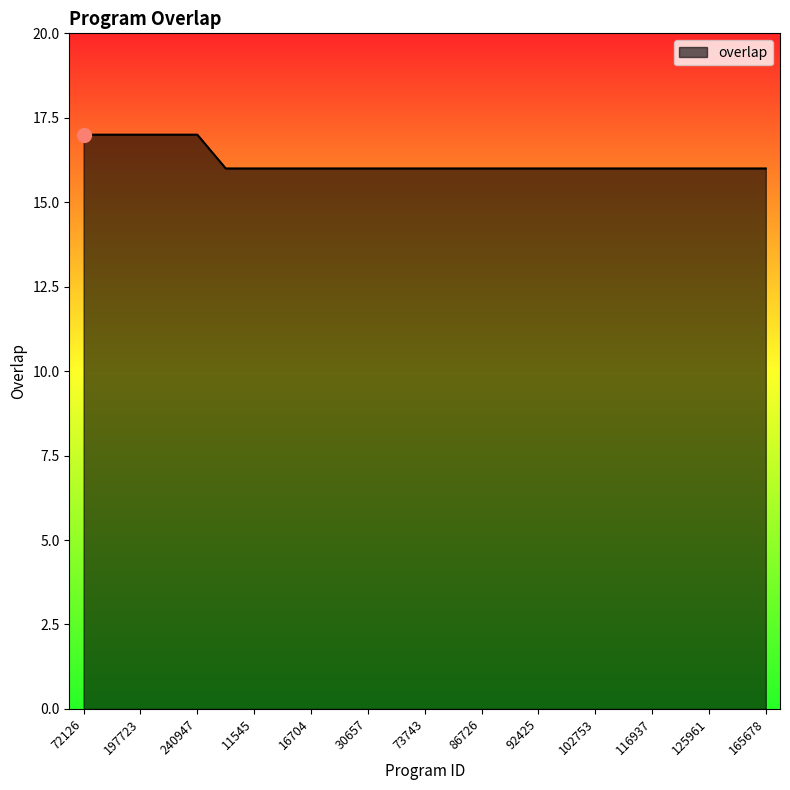

What is the greatest value displayed?

17